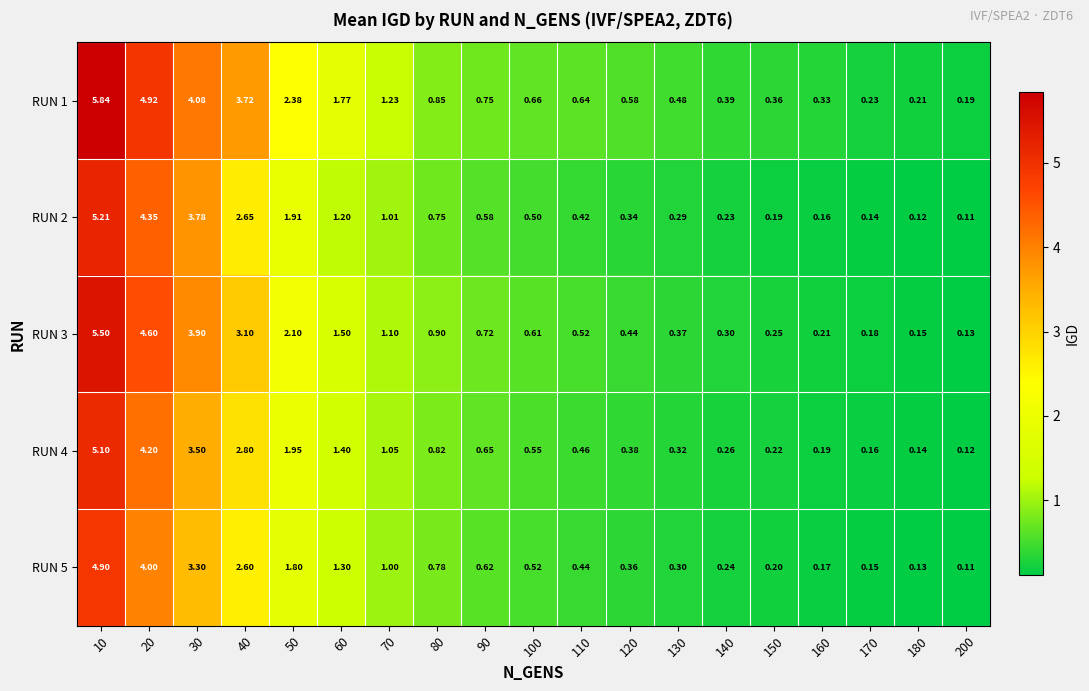

How many categories are shown in the chart?

19